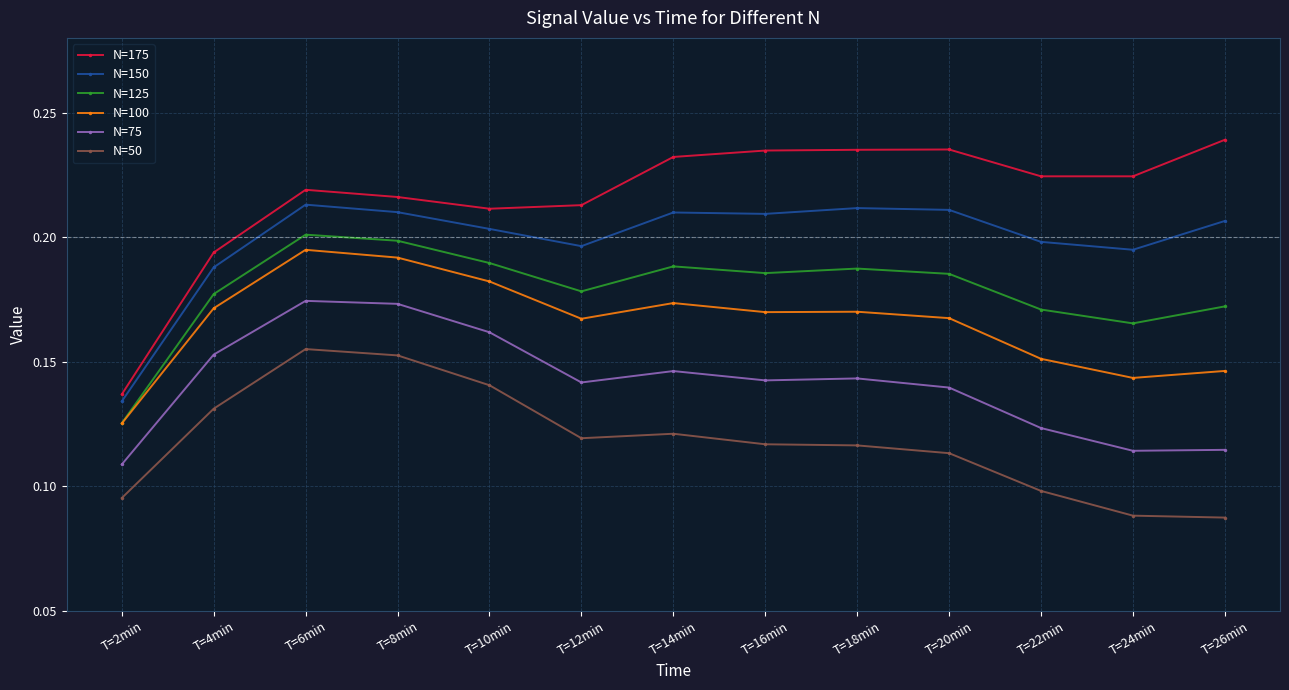

What is the sum of the N=175 values at T=18min and T=24min?

0.5